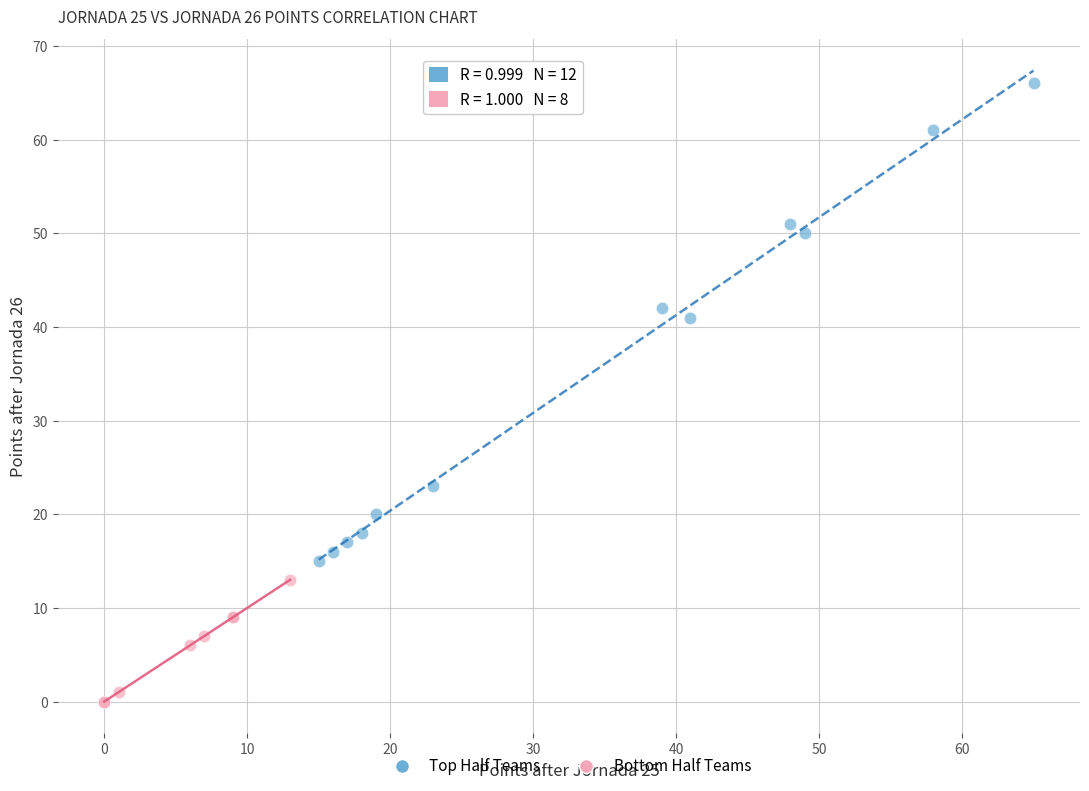

Which series has the largest Y range (max minus min)?

Top Half Teams